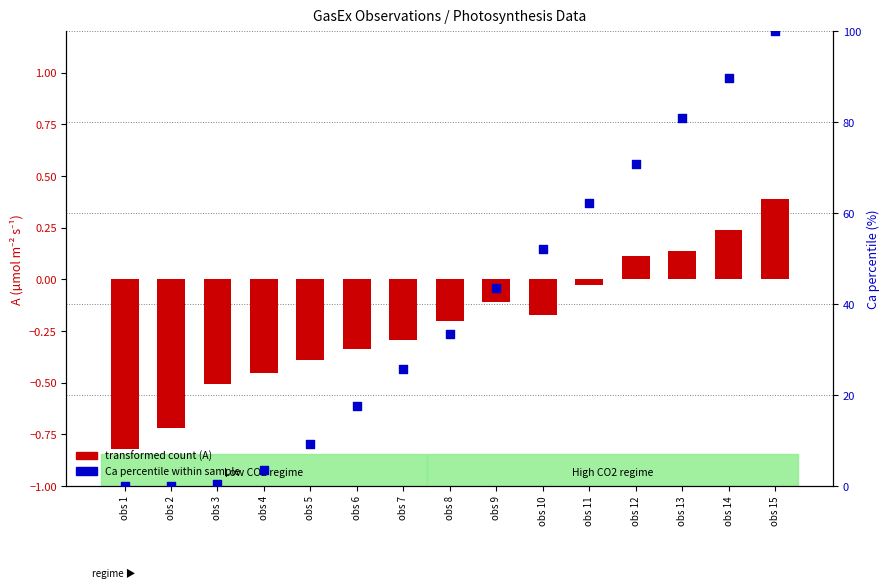

Which series contains the highest Y value?

Ca within sample (percentile)